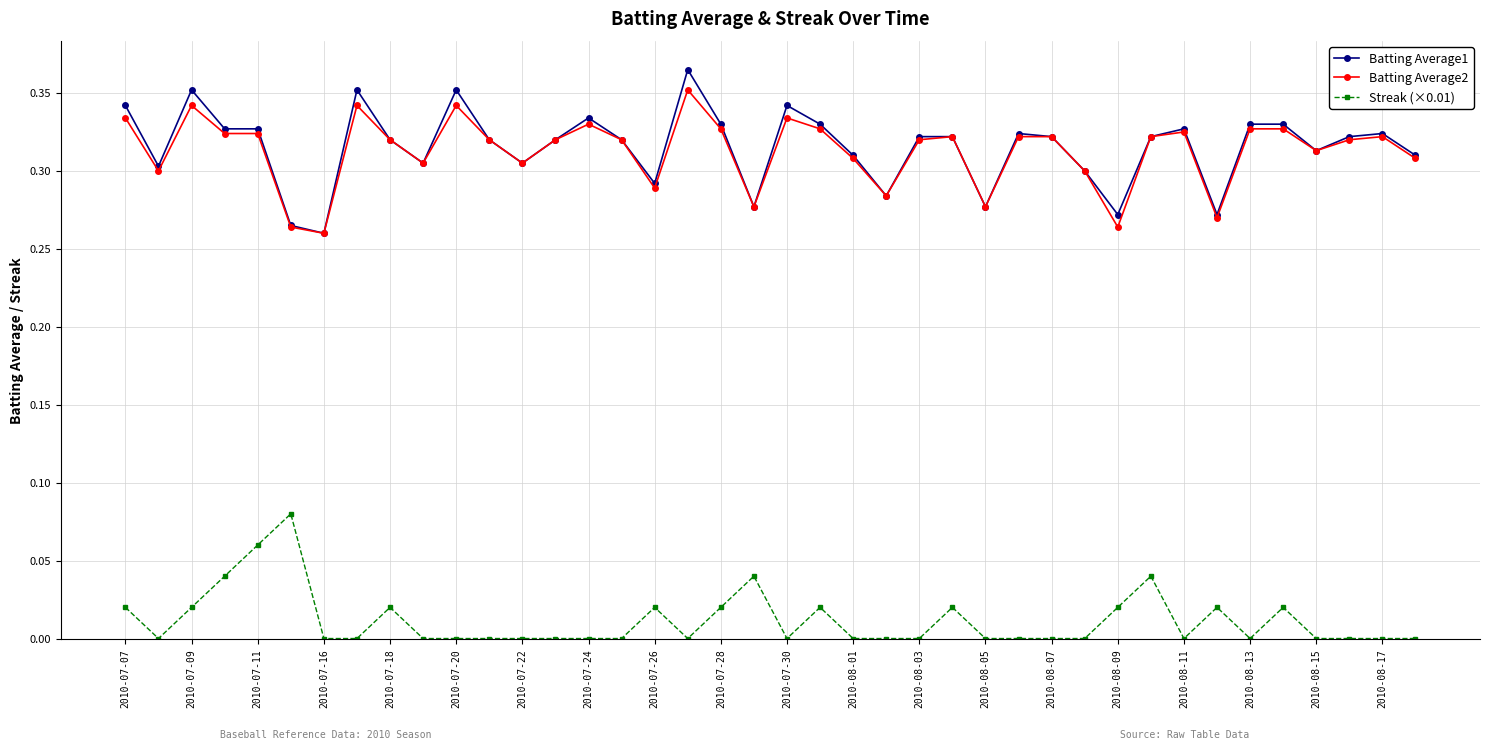

True or false: Streak (×0.01) has more than 1 points higher than both neighbors.

True